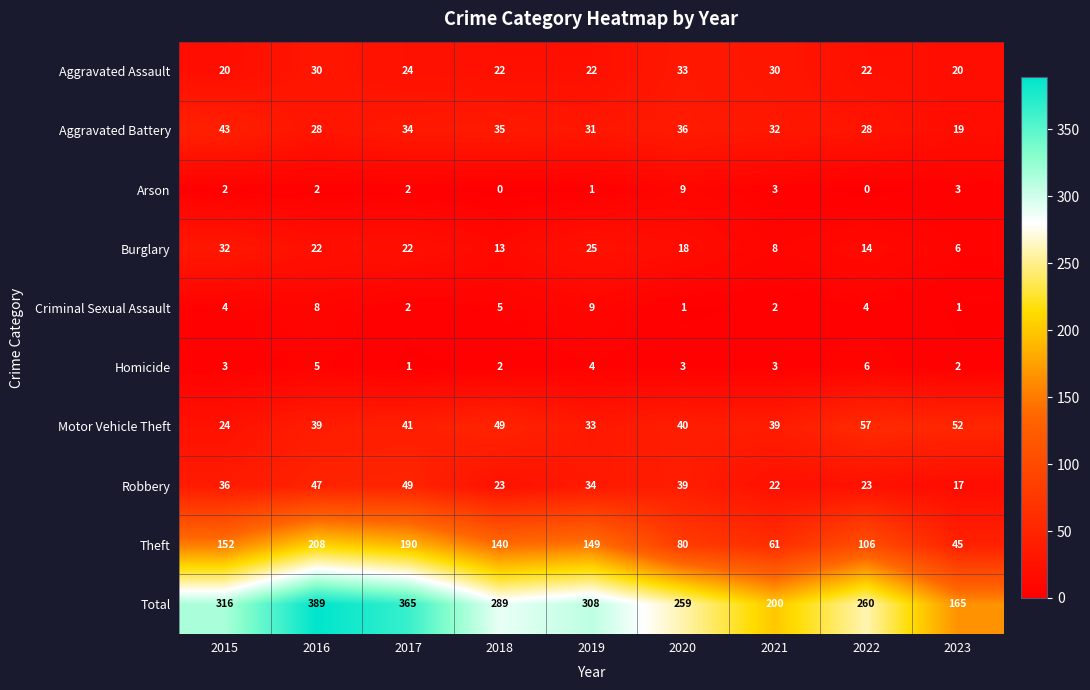

True or false: Criminal Sexual Assault has a value of 4 at 2015.

True